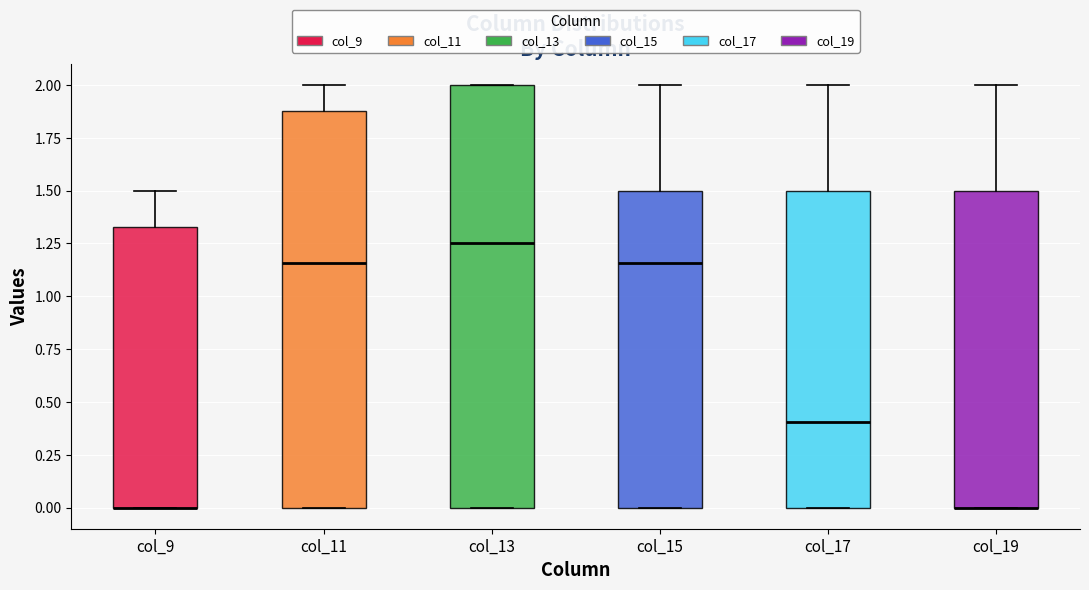

Where does the upper whisker of the box for col_9 end on the y-axis? The values are not printed on the chart, so give them approximately, as read against the axis.

1.50